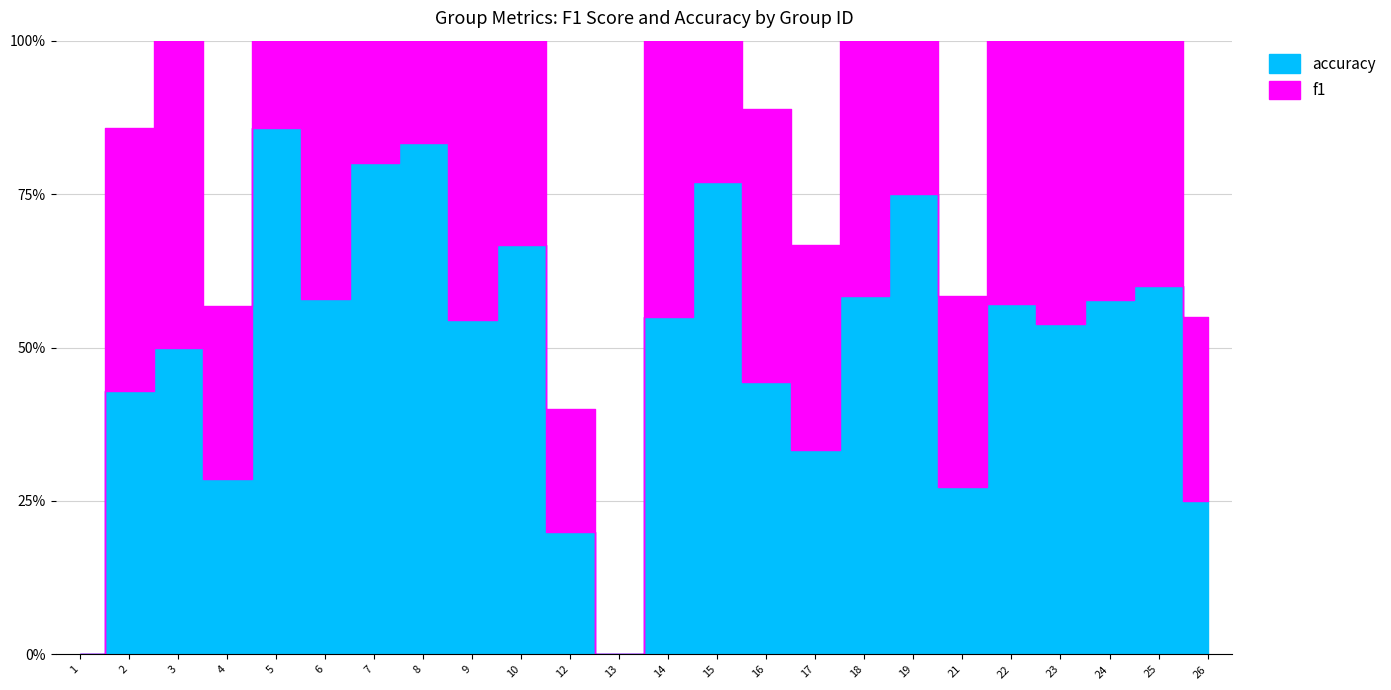

How many data points in f1 are above 109?

12